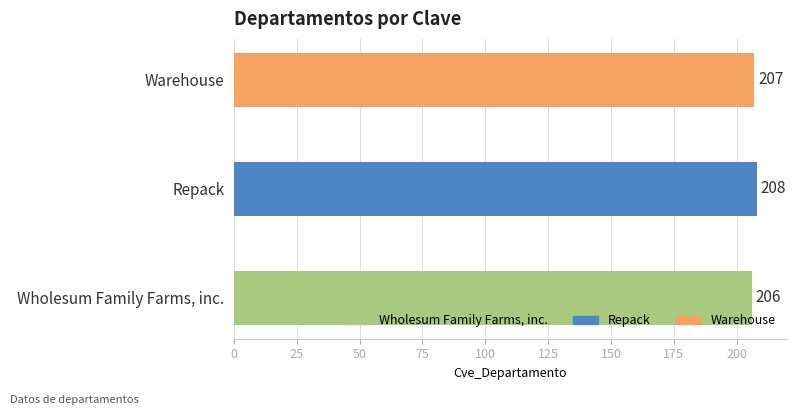

Reading top to bottom, transcribe all the data shown in this chart.

207	208	206